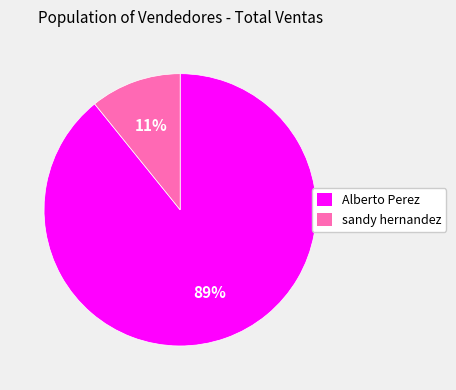

Is Alberto Perez the majority of the pie?

Yes